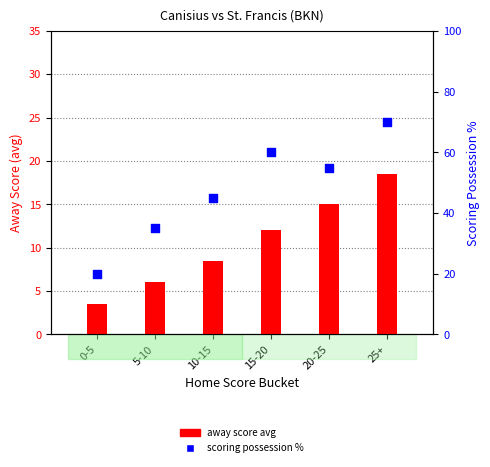

What is the total value across all series at 10-15?

53.5